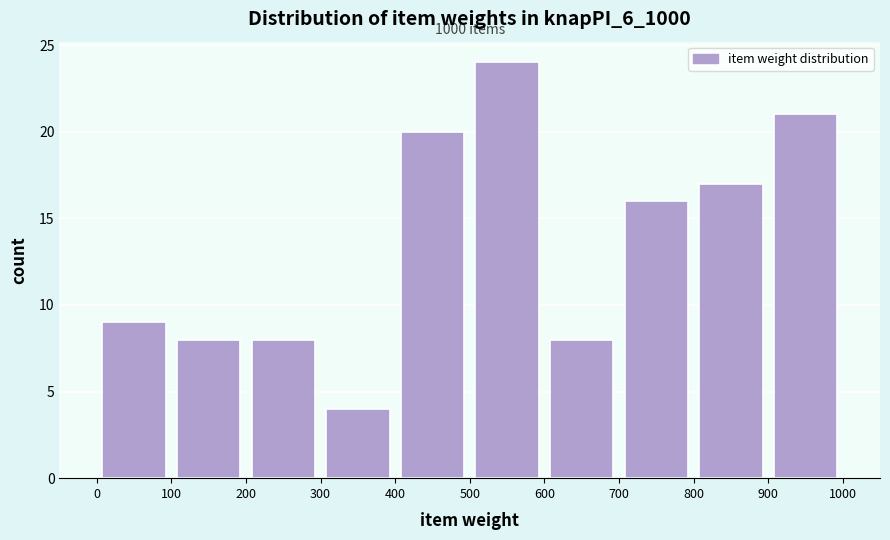

Over which range of the x-axis is the bar tallest?

500 to 600